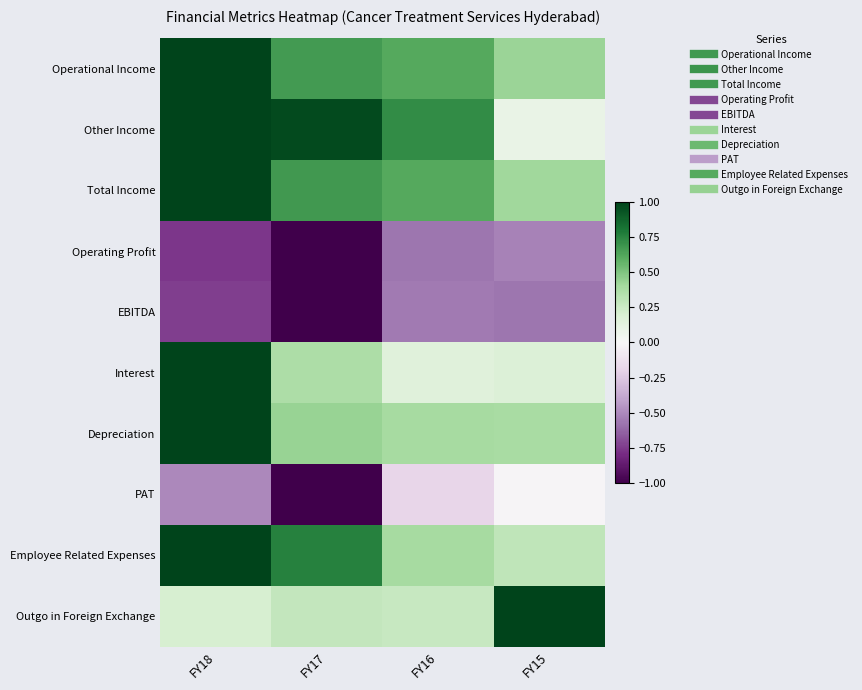

At which category is the sum across all series the highest?

FY18